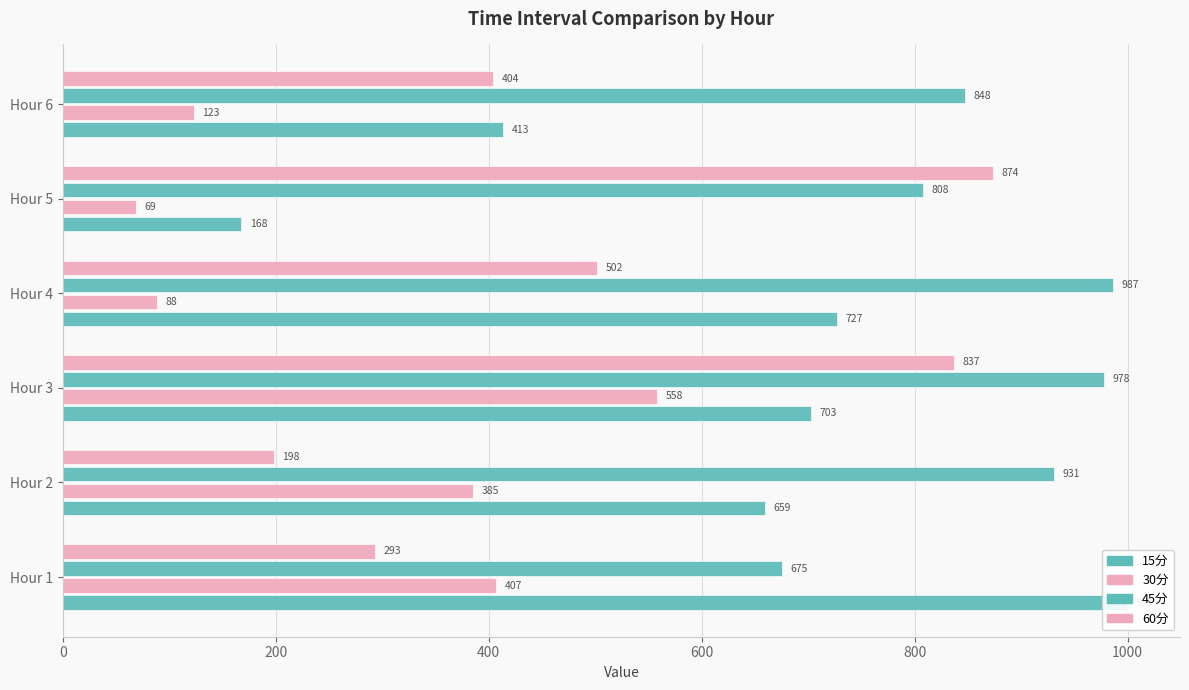

Which series has the largest range (max minus min)?

15分